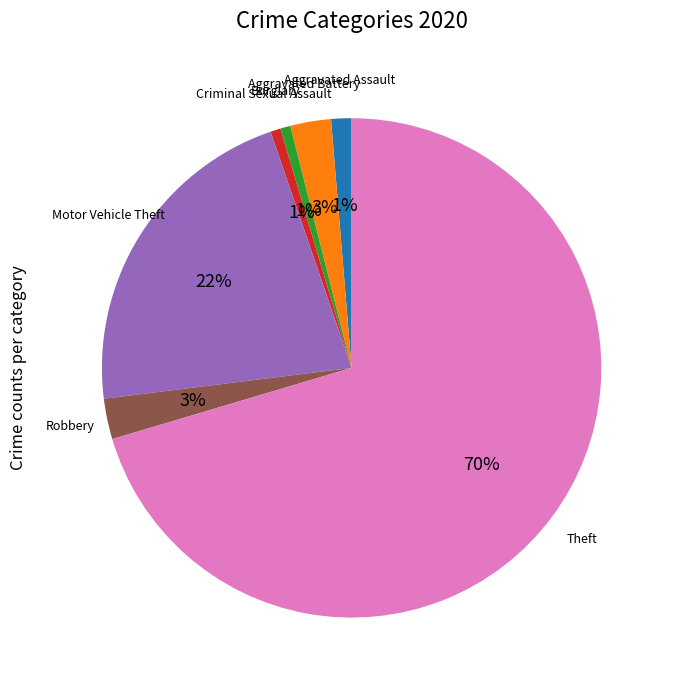

How many segments does this pie chart have?

7